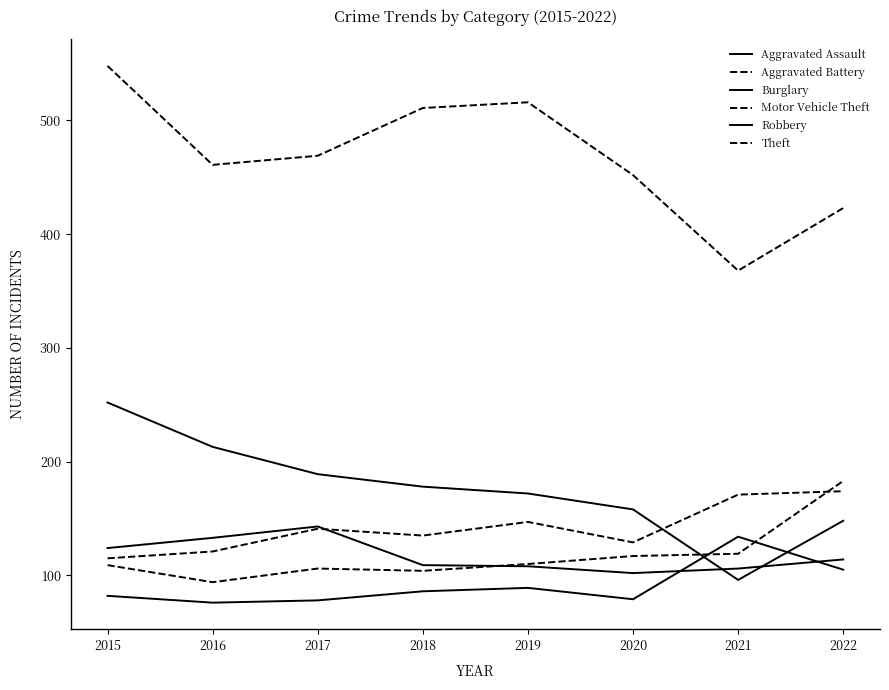

At which category is the sum across all series the highest?

2015